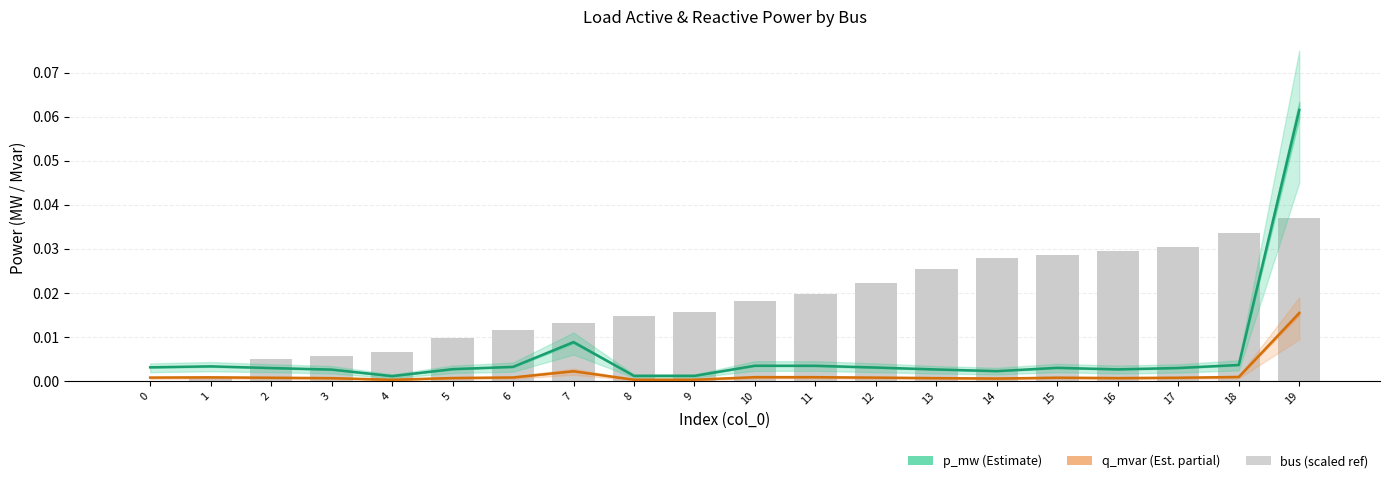

Reading left to right, what are all the values shown in this chart?

p_mw (Estimate): 0.0	0.0	0.0	0.0	0.0	0.0	0.0	0.0	0.0	0.0	0.0	0.0	0.0	0.0	0.0	0.0	0.0	0.0	0.0	0.1
q_mvar (Estimate partial): 0.0	0.0	0.0	0.0	0.0	0.0	0.0	0.0	0.0	0.0	0.0	0.0	0.0	0.0	0.0	0.0	0.0	0.0	0.0	0.0
bus (scaled): 0.0	0.0	0.0	0.0	0.0	0.0	0.0	0.0	0.0	0.0	0.0	0.0	0.0	0.0	0.0	0.0	0.0	0.0	0.0	0.0